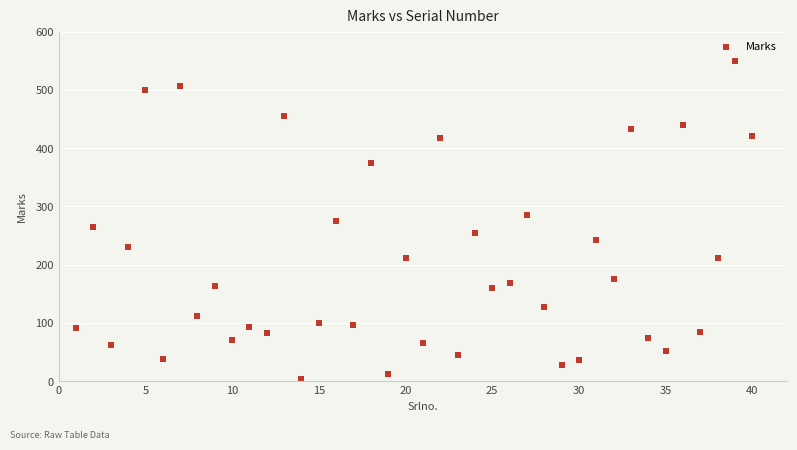

What is the range of X values (max minus min)?

39